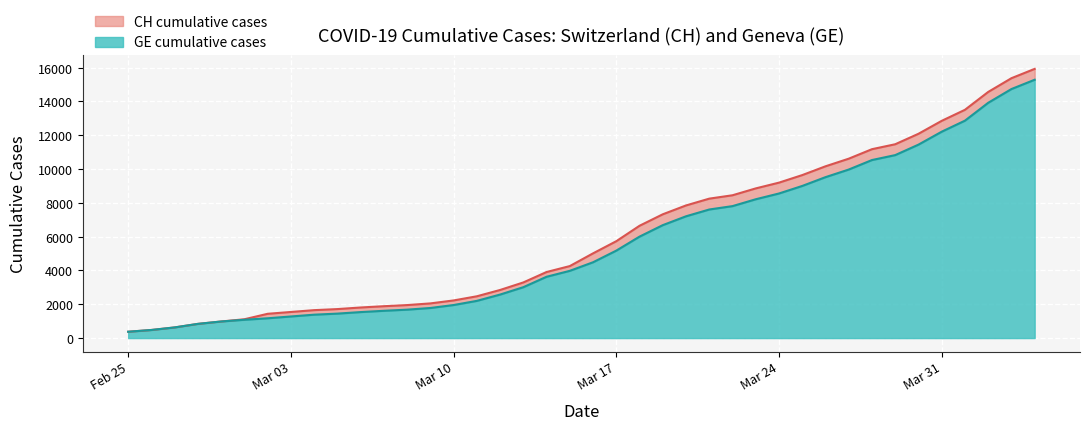

What is the minimum value for GE cumulative cases?

375